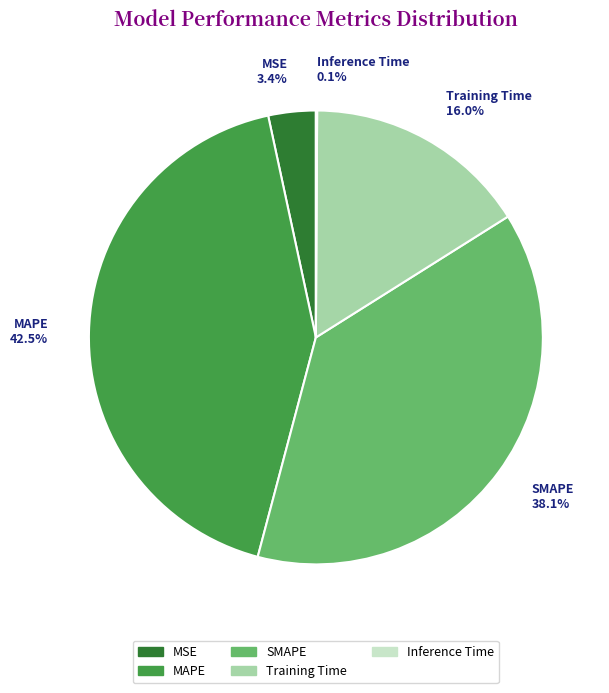

Combined, do SMAPE and MAPE account for over 50%?

Yes